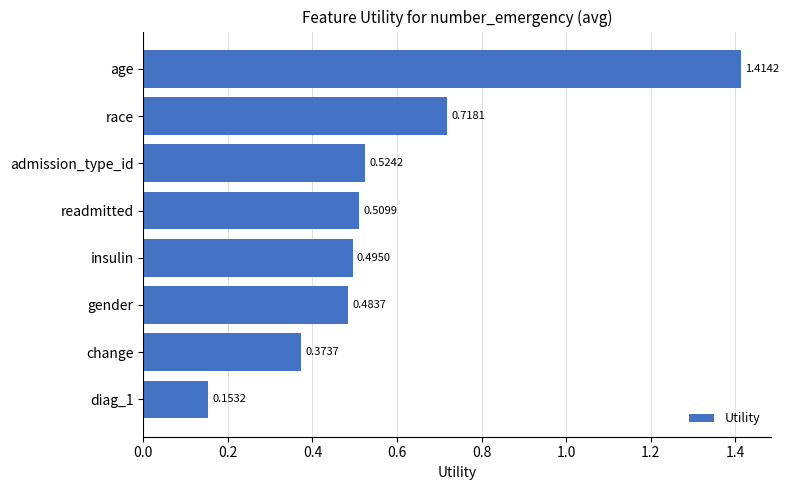

How many series are shown in this chart?

1